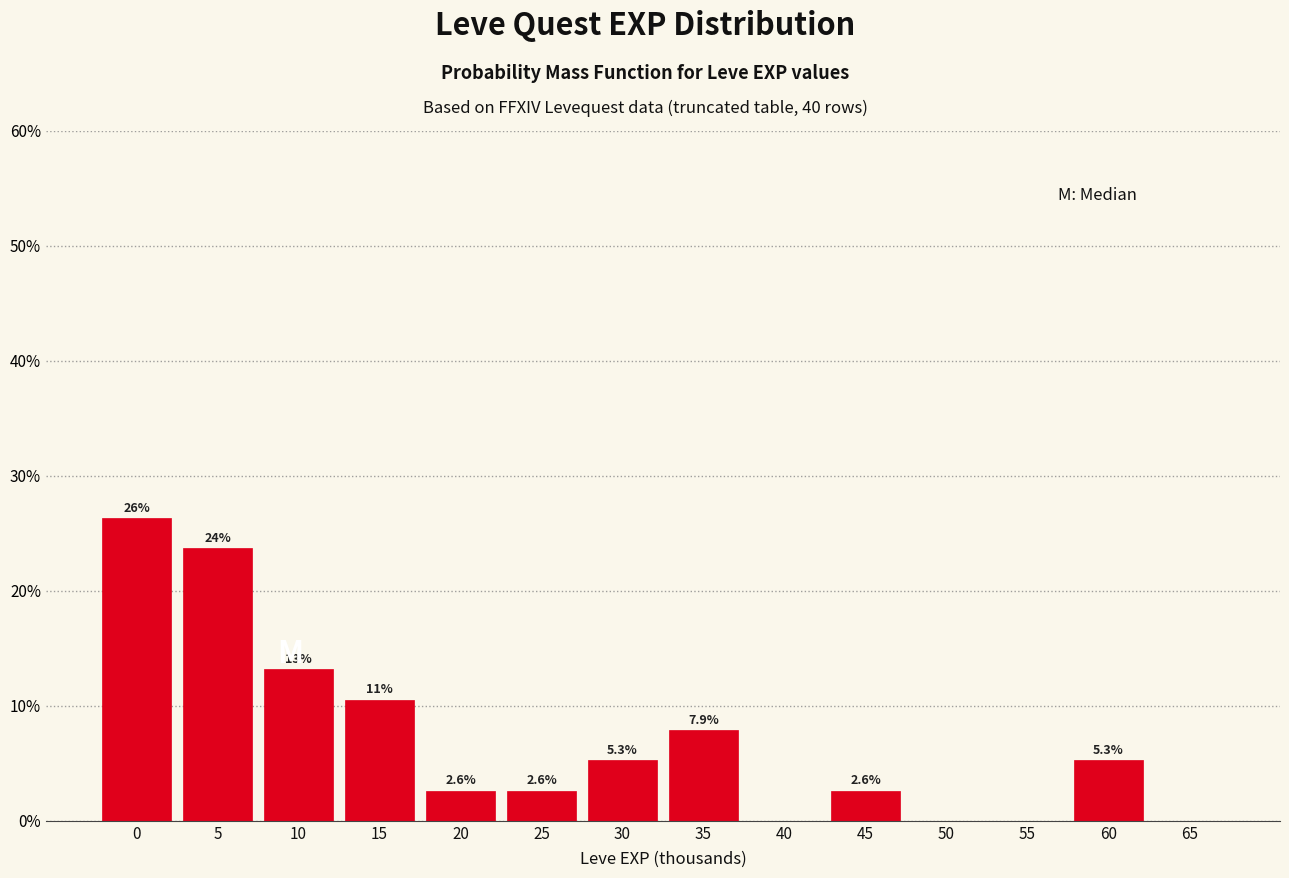

Reading left to right, transcribe all the data shown in this chart.

0=26.3	5=23.7	10=13.2	15=10.5	20=2.6	25=2.6	30=5.3	35=7.9	40=0.0	45=2.6	50=0.0	55=0.0	60=5.3	65=0.0